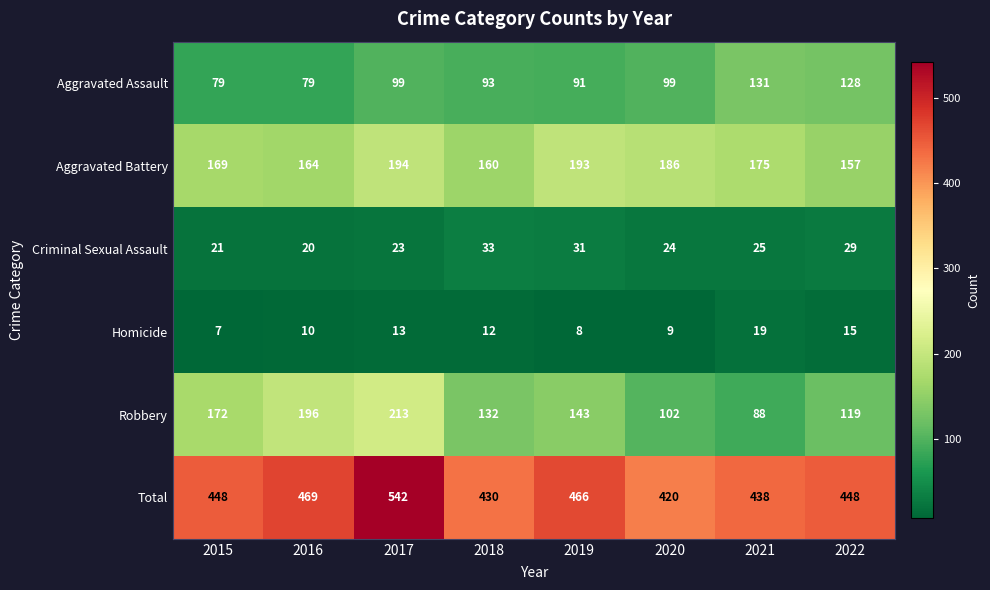

At which category is the sum across all series the highest?

2017